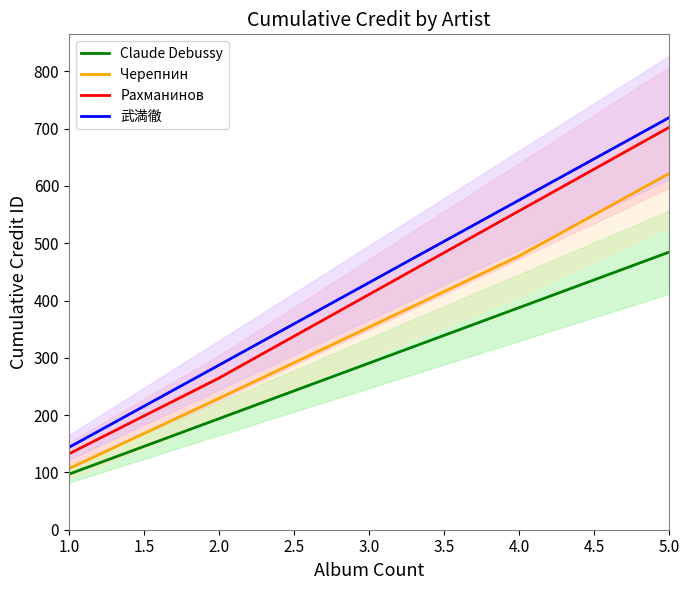

What is the average value of the 武満徹 series?

431.5